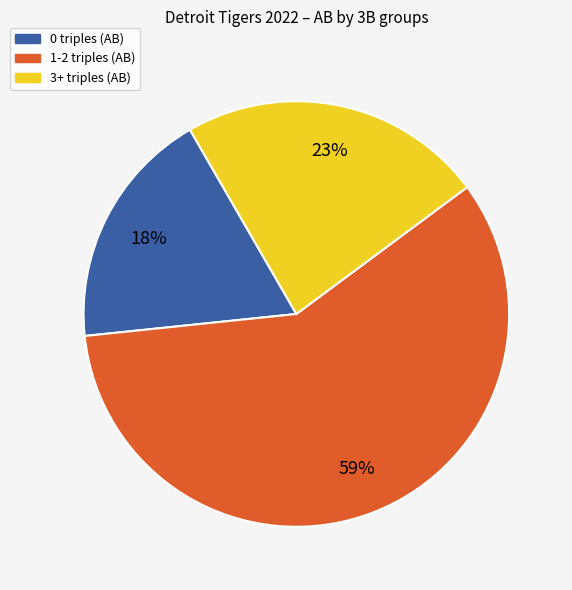

Count the number of slices in the pie.

3